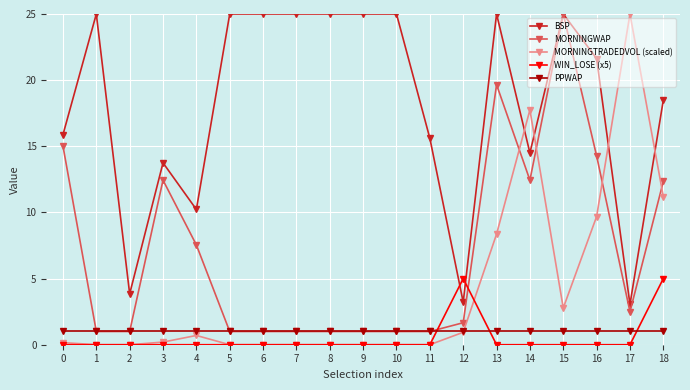

What is the value of the MORNINGWAP point at the 9th from the left?

1.0